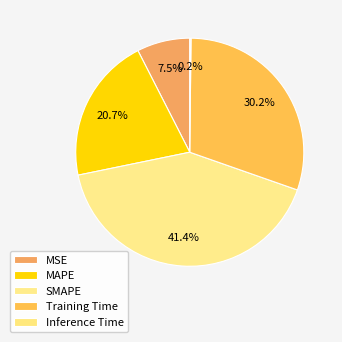

To the nearest percent, what portion does Training Time represent?

30%